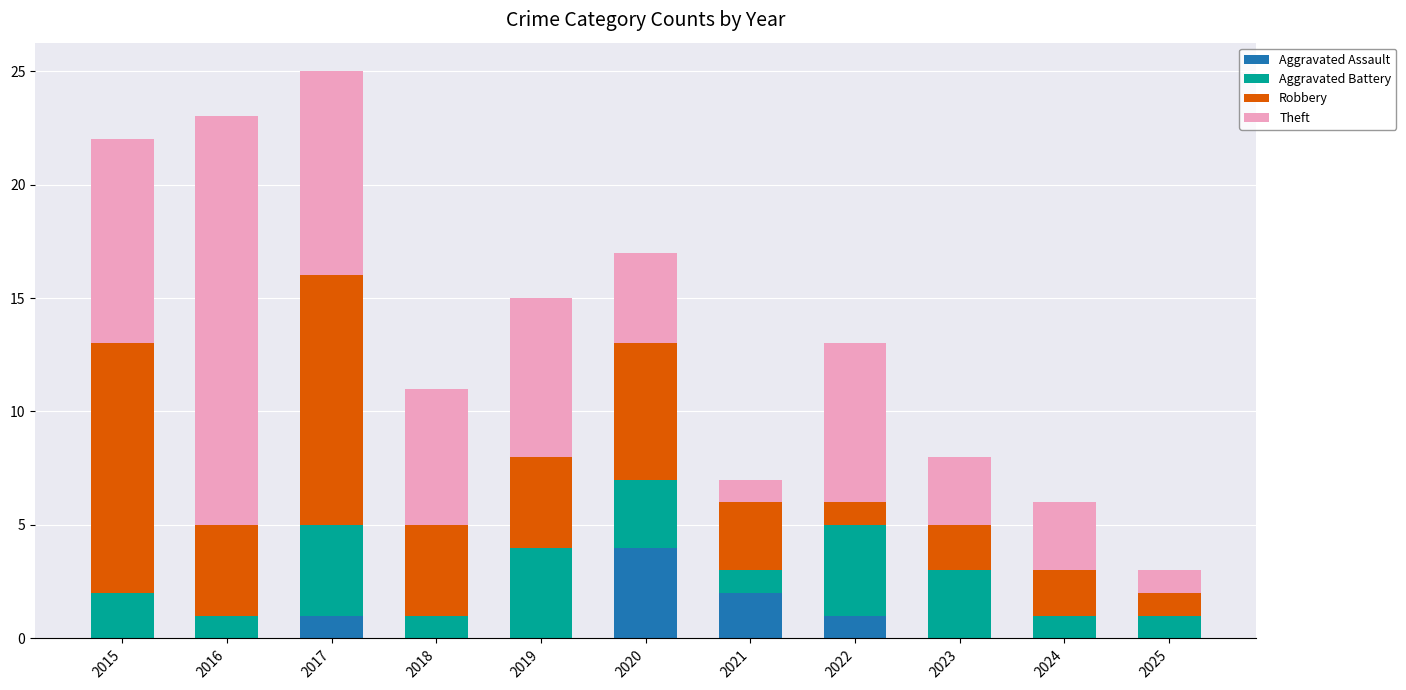

What is the total value across all series at 2019?

15